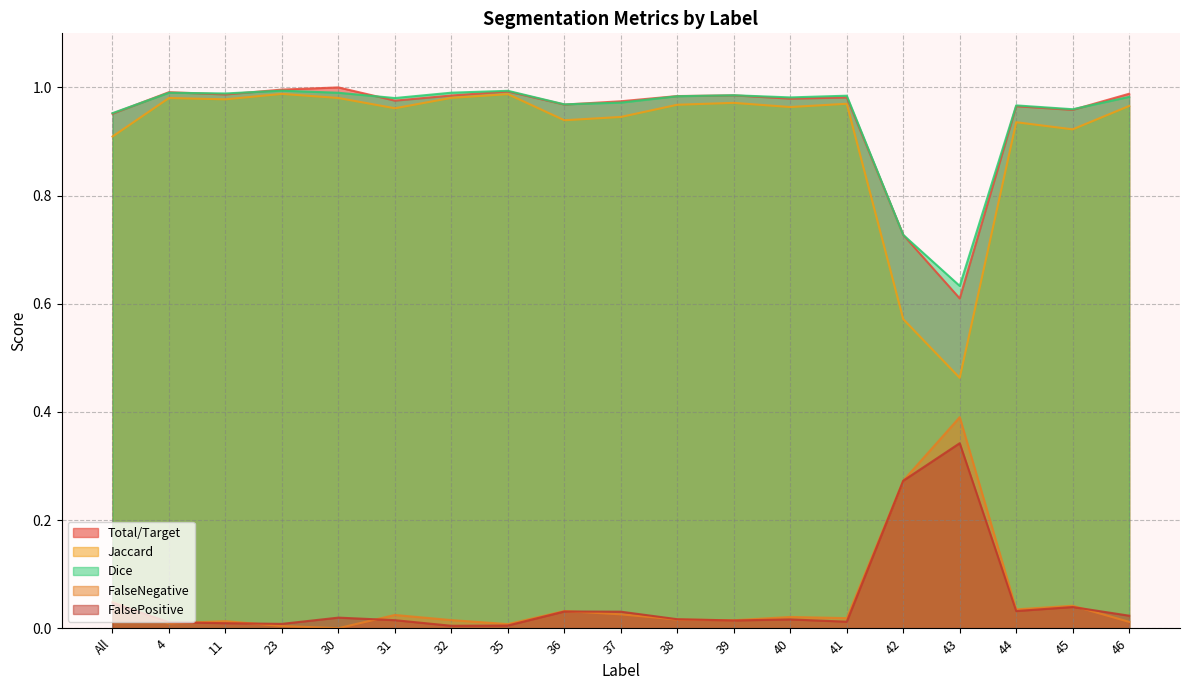

True or false: FalsePositive has more than 2 interior local peaks.

True